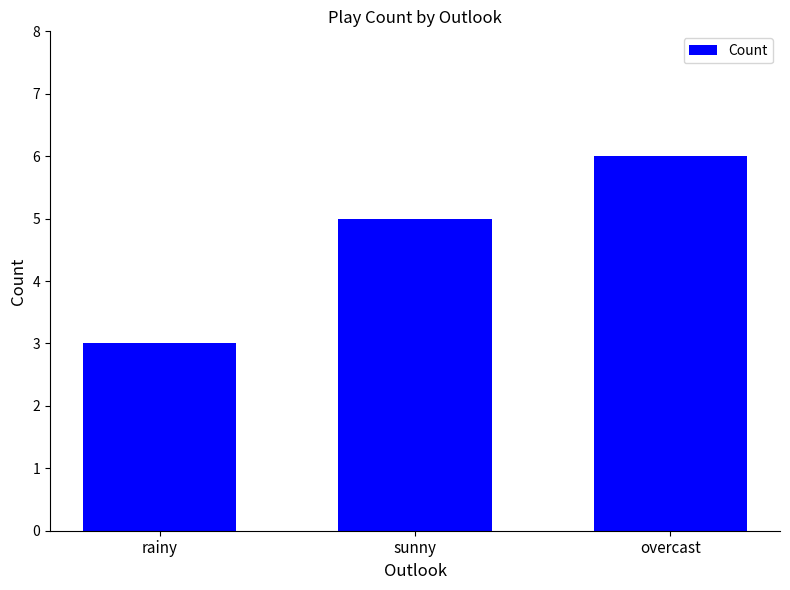

At which category does the chart reach its peak across all series?

overcast